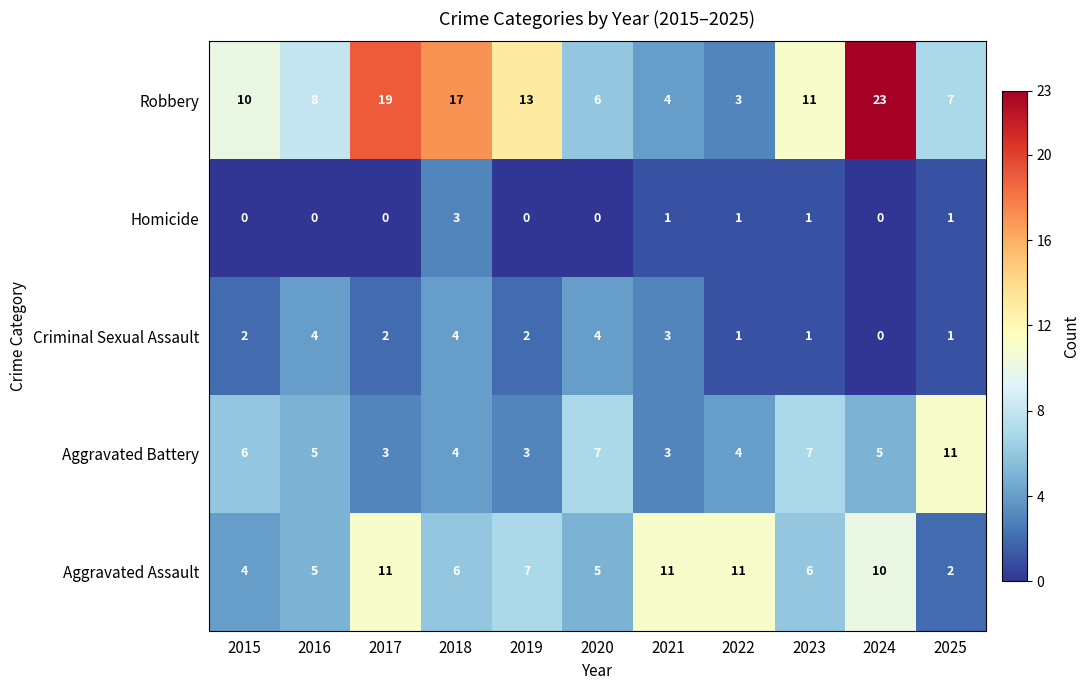

What is the difference between the Robbery values at 2017 and 2016?

11